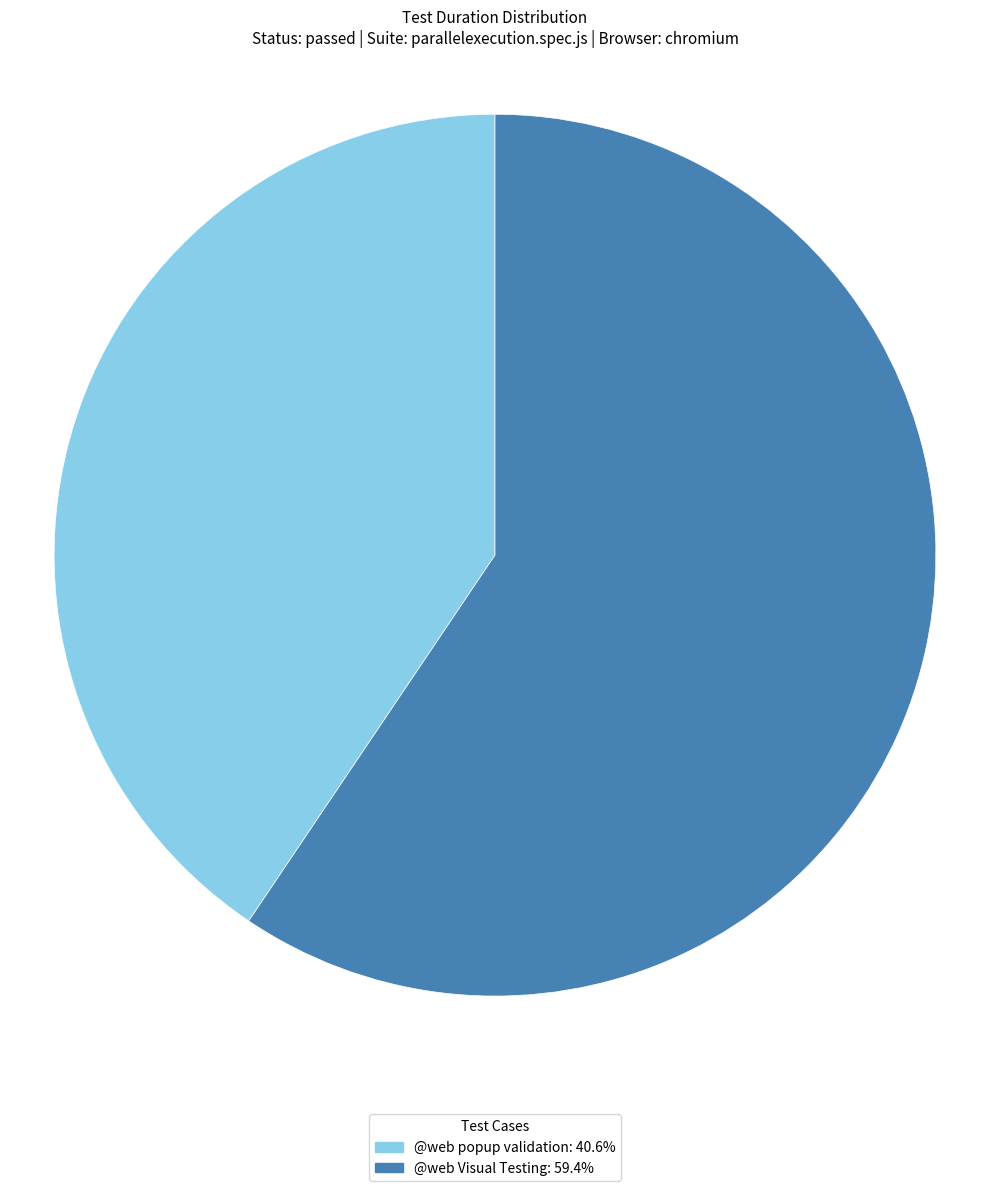

How many segments does this pie chart have?

2